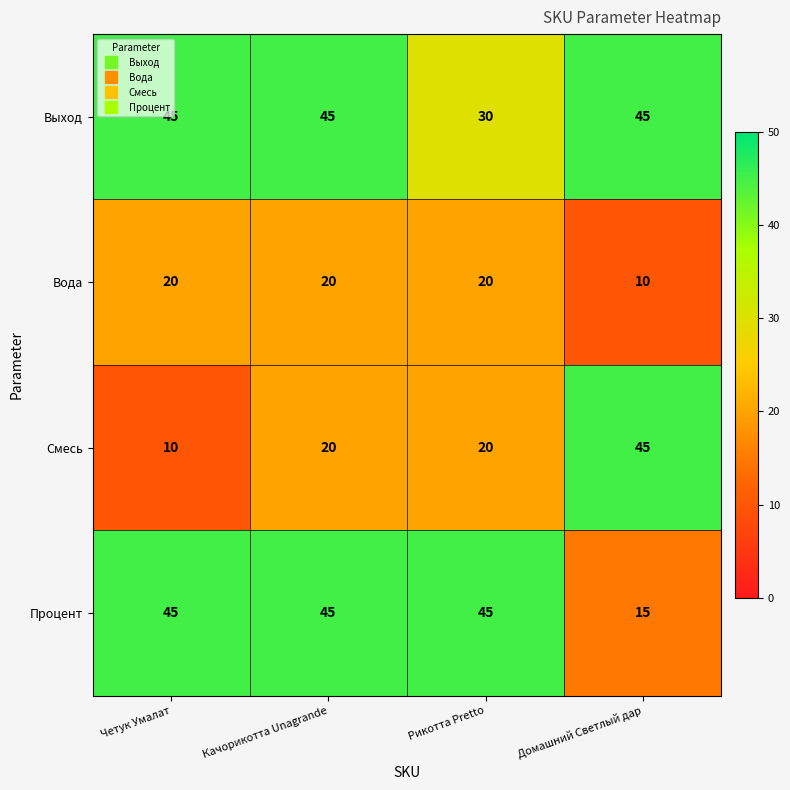

True or false: Процент has a value of 74 at Рикотта Pretto.

False